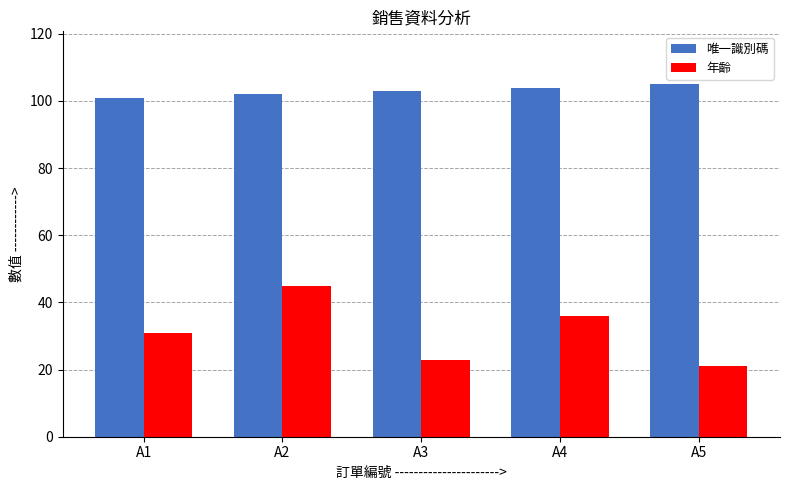

At how many categories does at least one series exceed 41?

5